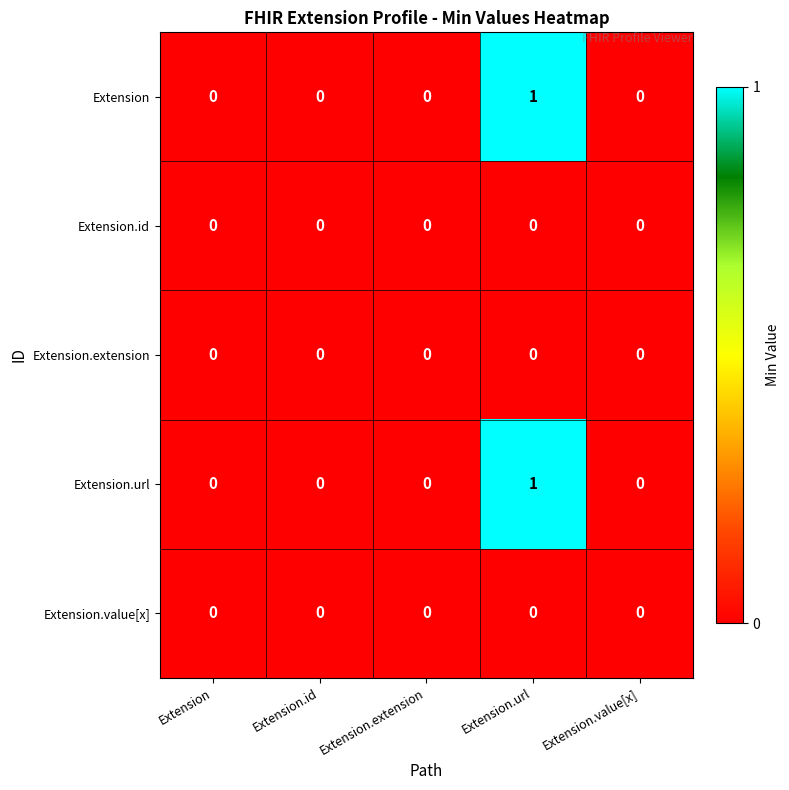

At which category is the sum across all series the highest?

Extension.url